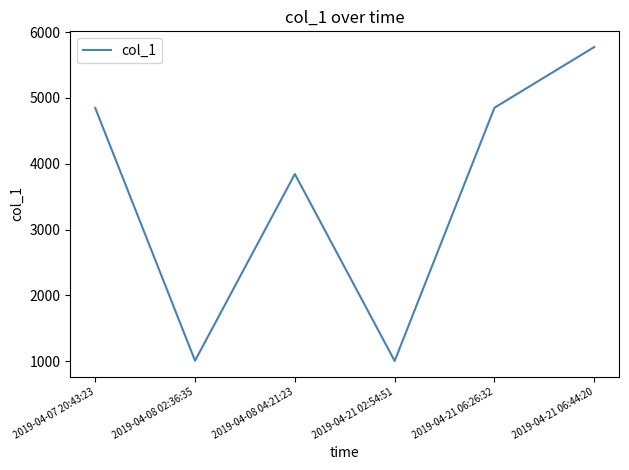

What is the difference between the maximum and minimum values?

4770.6